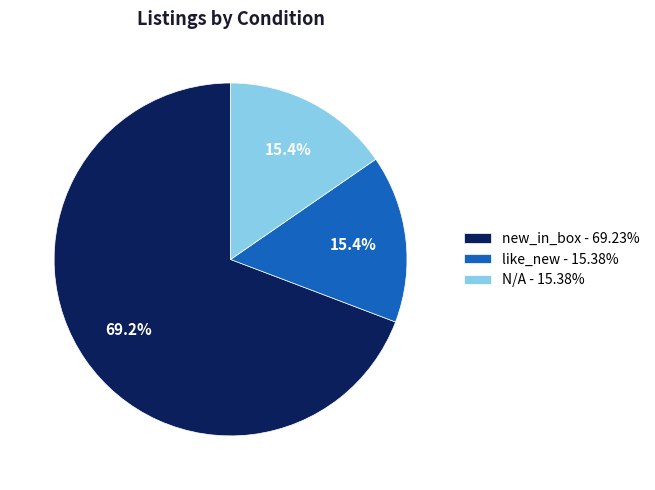

Is new_in_box - 69.23% the majority of the pie?

Yes